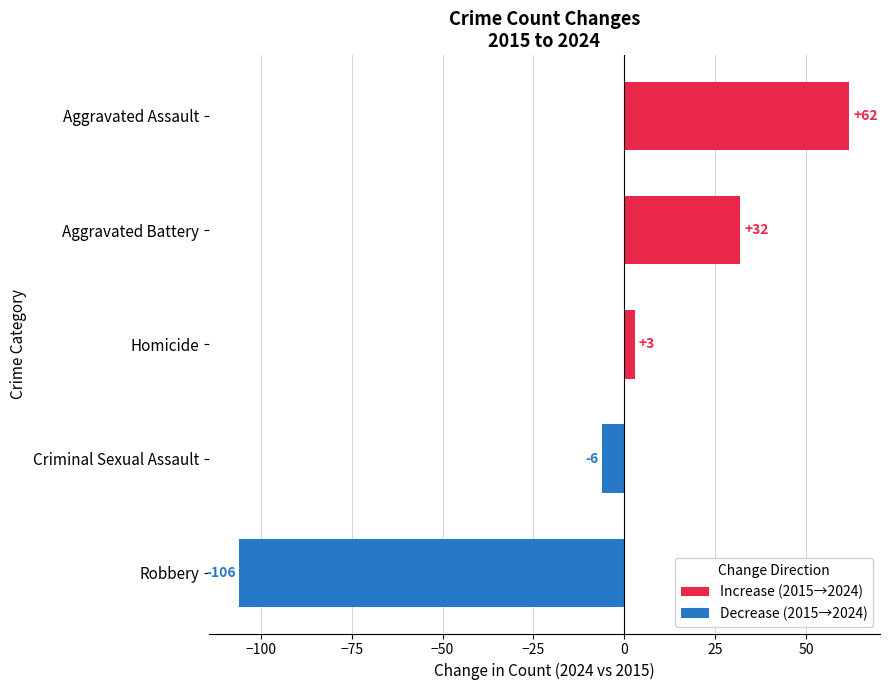

What is the highest value of the Increase (2015→2024) series?

62